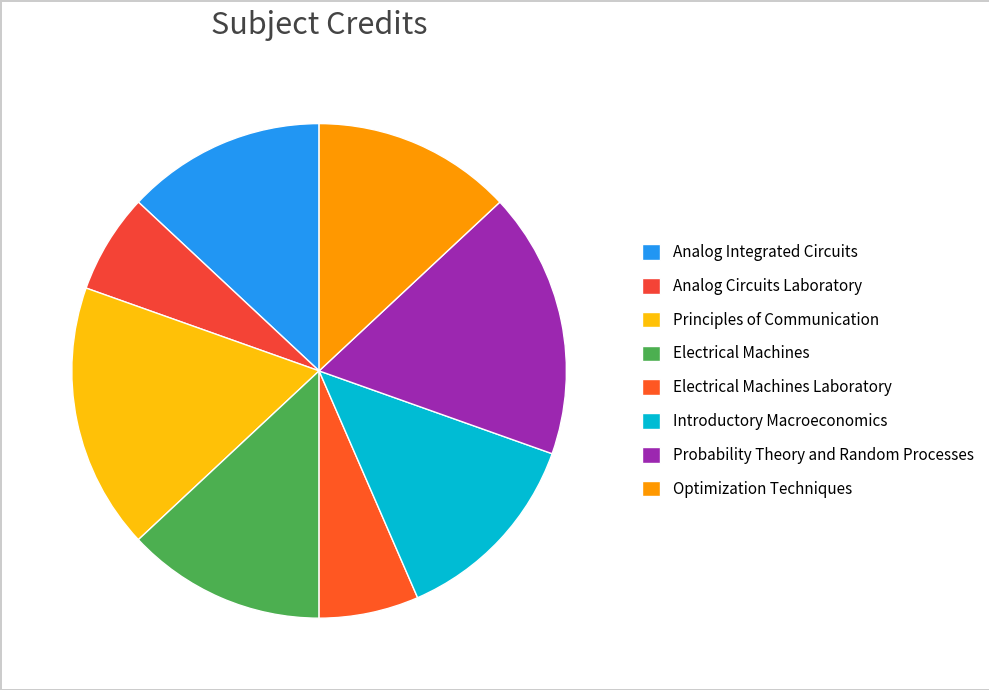

What is the smallest slice in the pie chart?

Analog Circuits Laboratory